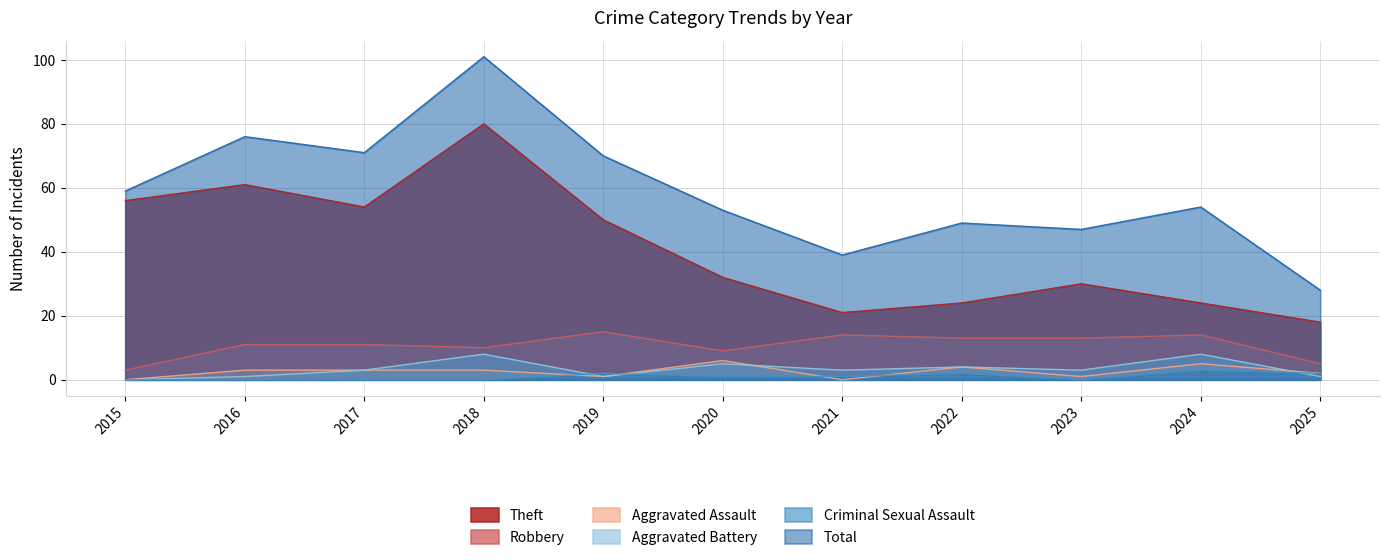

How many series are shown in this chart?

6